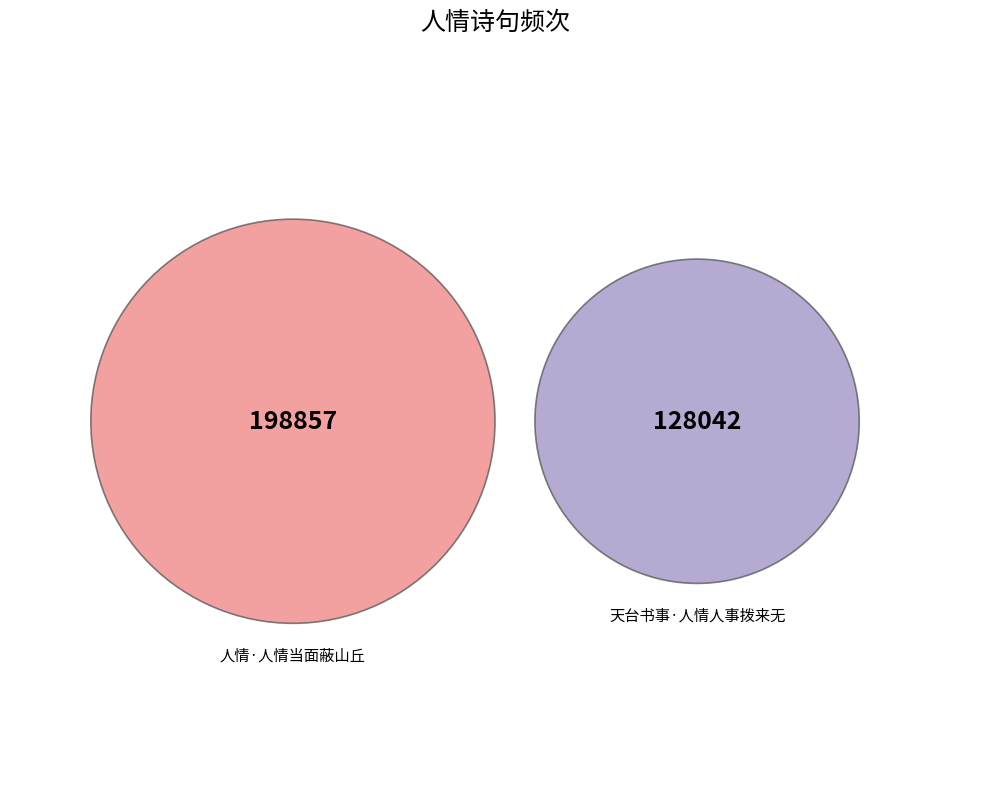

Approximately how many times larger is the value at 天台书事·人情人事拨来无 compared to 人情·人情当面蔽山丘?

0.6